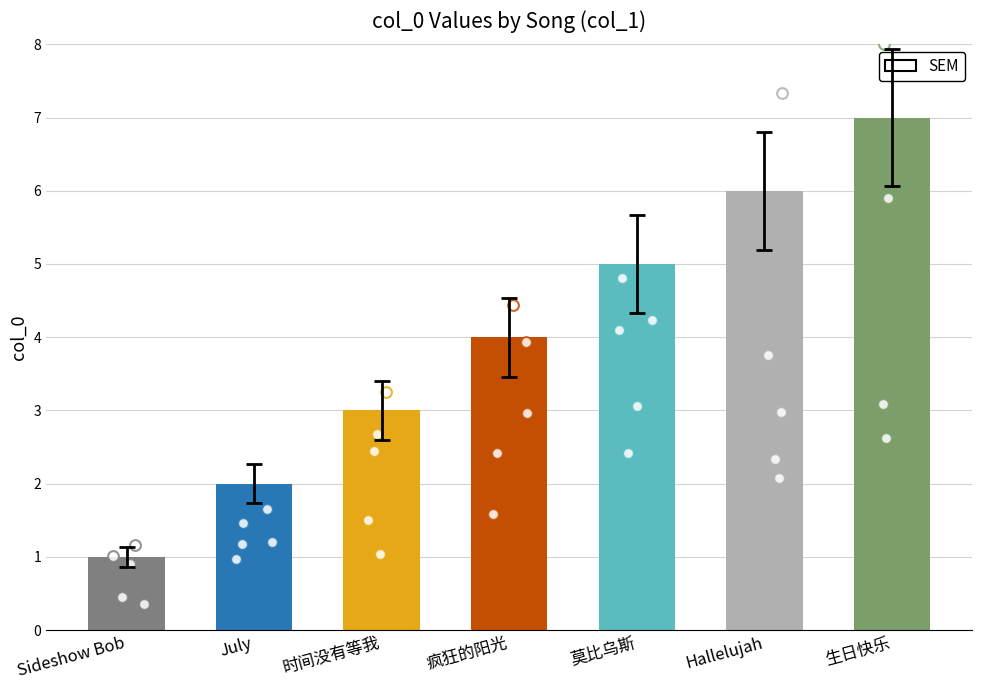

Which has a higher value, July or 时间没有等我?

时间没有等我